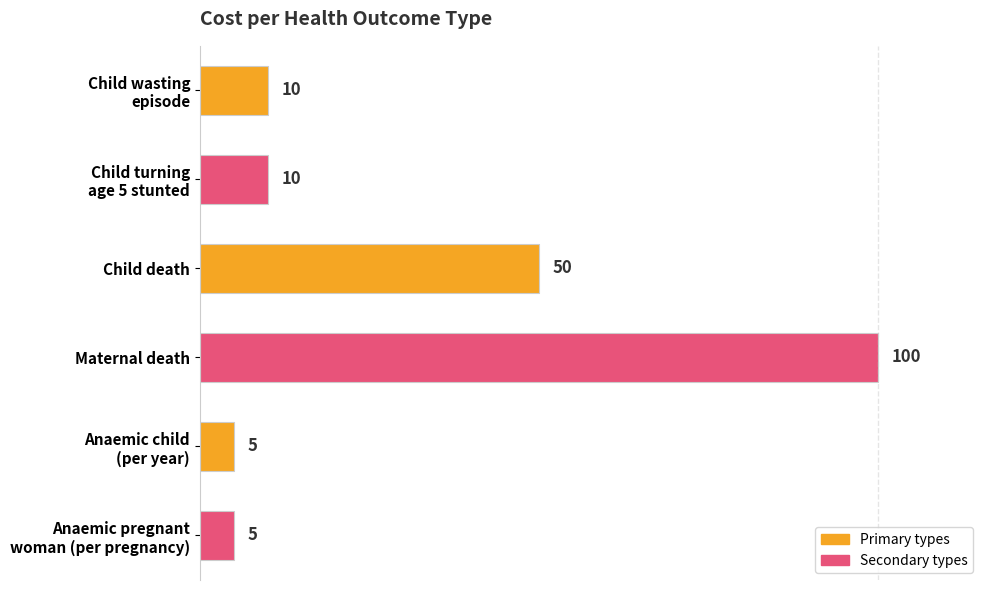

What is the difference between the maximum and second lowest values?

95